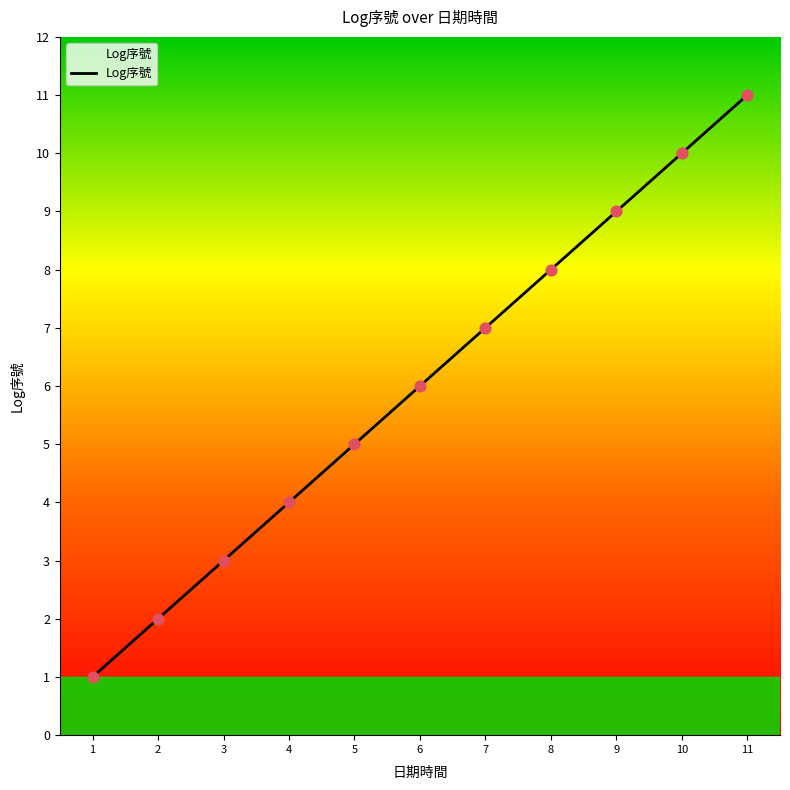

The chart shows a value of 11 at 11. True or false?

True